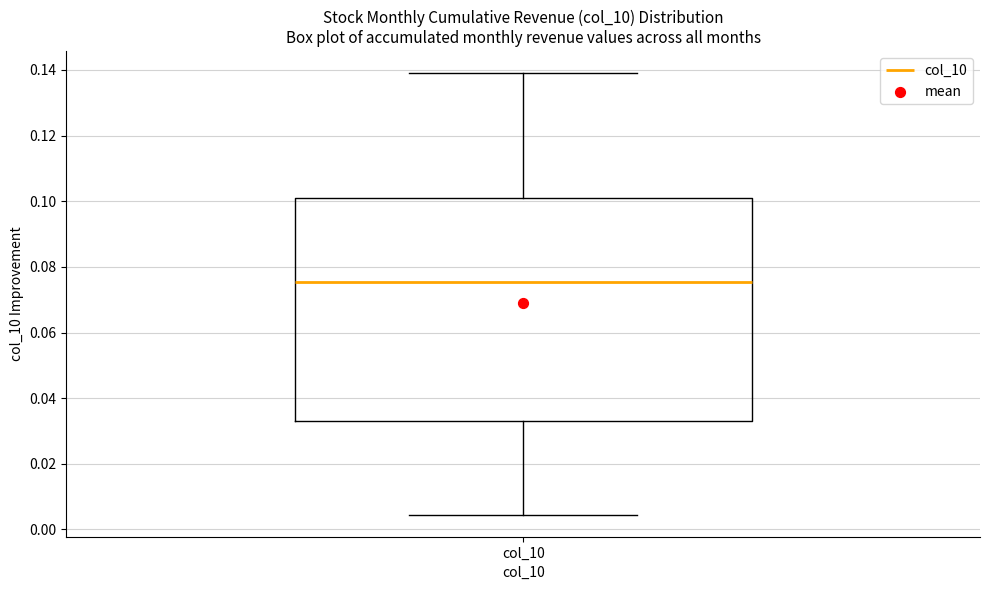

Transcribe this box plot: give where the median line is, the range the box spans, and where the two whiskers end, as read against the y-axis. The values are not printed on the chart, so give them approximately, as read against the axis.

median 0.076, box 0.032 to 0.102, whiskers 0.004 to 0.140